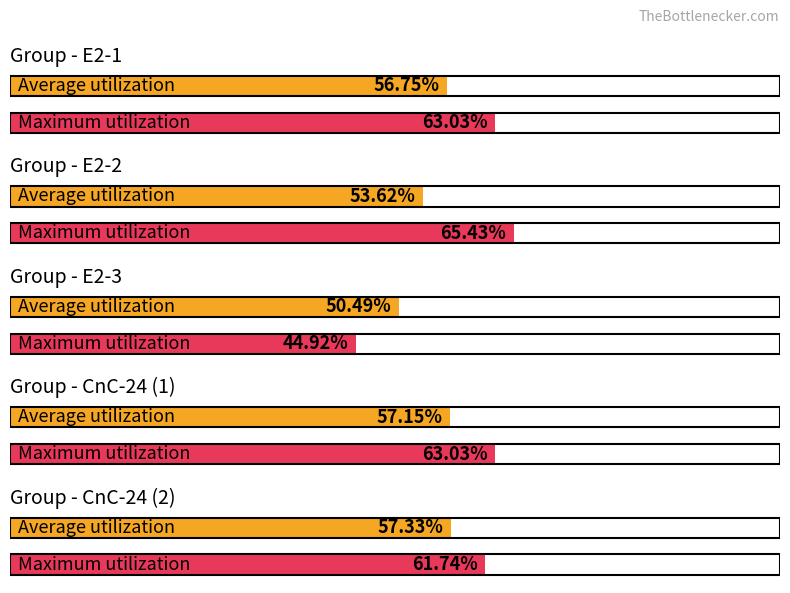

Is the value of Maximum utilization at E2-1 greater than the value of Average utilization at E2-2?

Yes